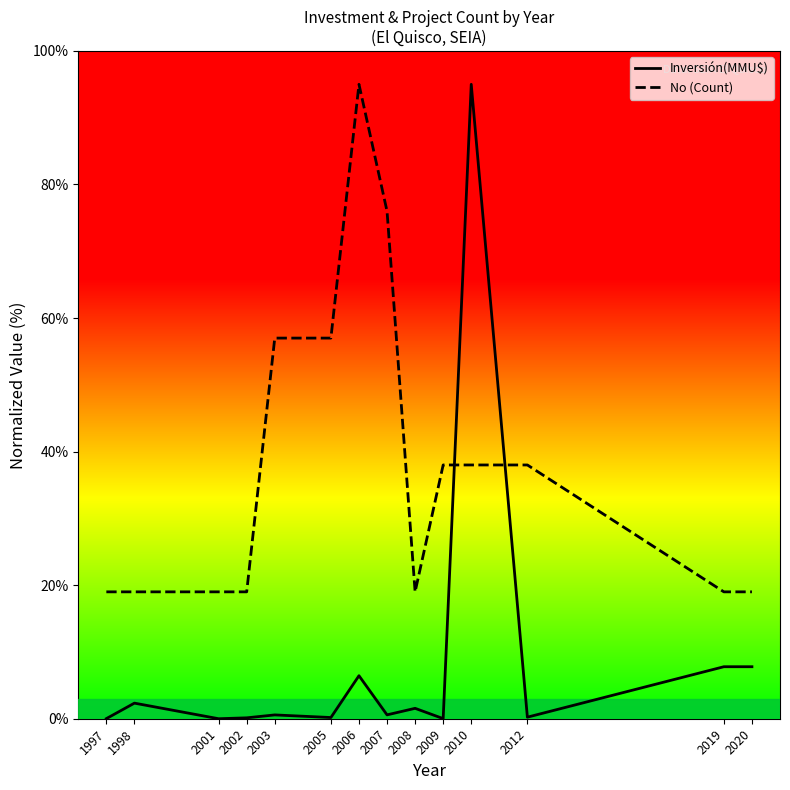

Does the chart display data point markers on the line(s)?

No